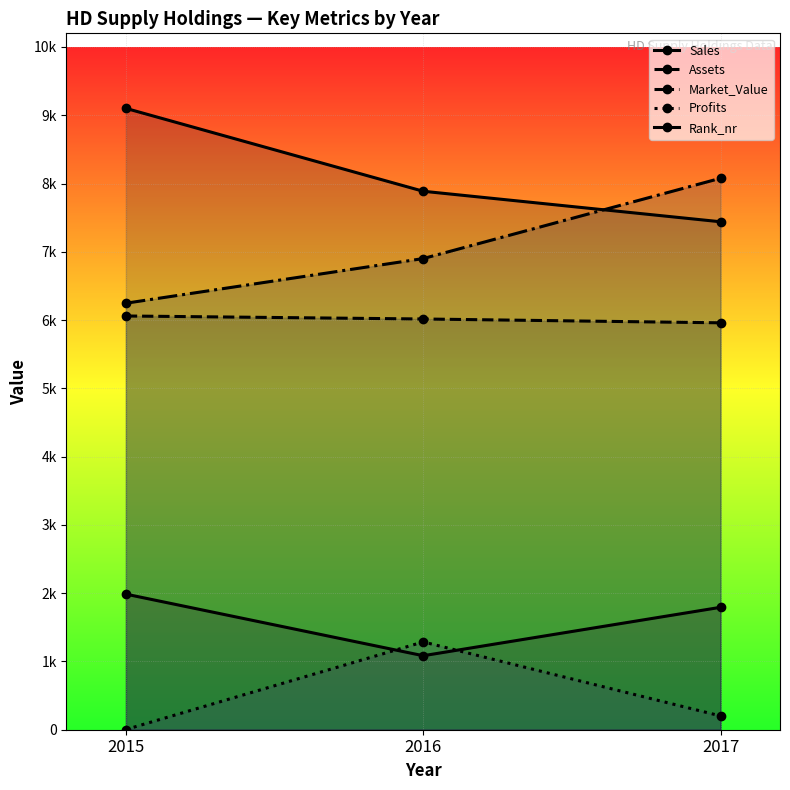

Count the number of categories in the chart.

3